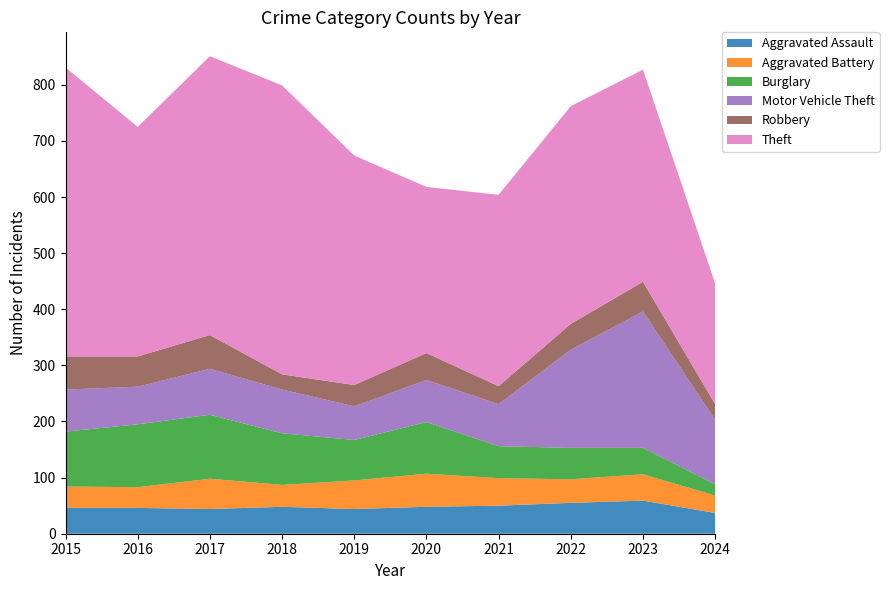

Reading left to right, transcribe all the data shown in this chart.

Aggravated Assault: 46	46	44	48	44	48	50	55	59	37
Aggravated Battery: 38	37	54	39	51	59	49	42	47	31
Burglary: 98	112	114	92	72	92	57	56	47	20
Motor Vehicle Theft: 75	67	82	78	60	75	75	175	243	115
Robbery: 59	54	60	27	38	48	32	46	53	28
Theft: 515	409	497	515	409	296	341	388	378	215